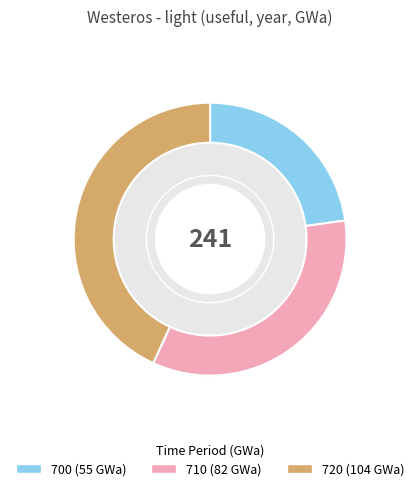

Is there a majority slice in this chart?

No